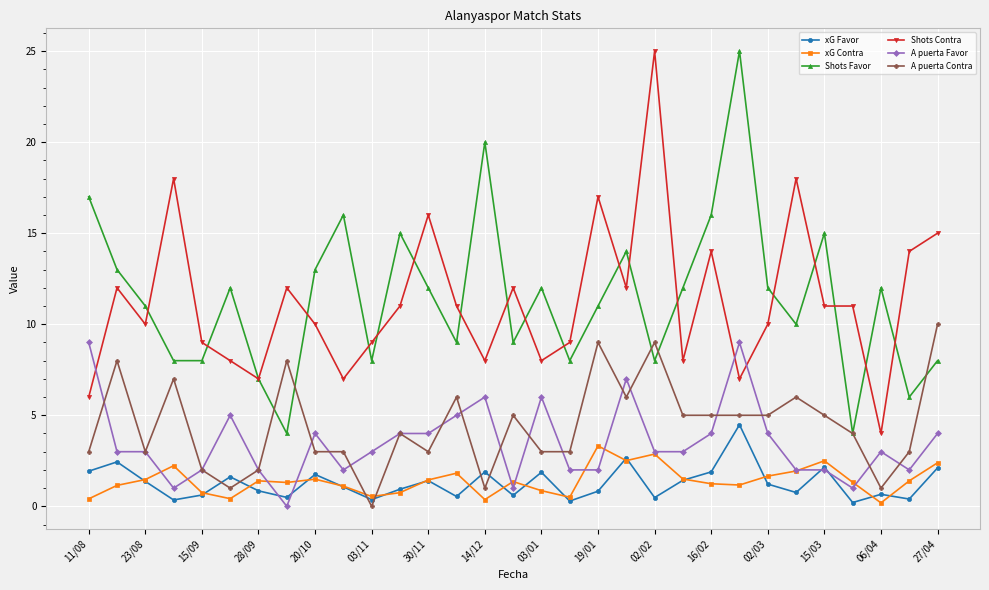

What is the value of the A puerta Contra point at the 9th from the left?

3.0